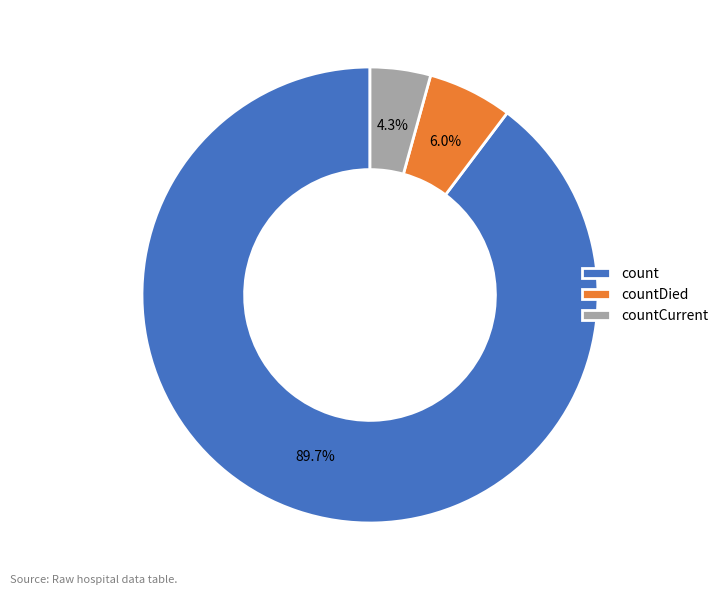

To the nearest percent, what percentage of the pie is countCurrent?

4%